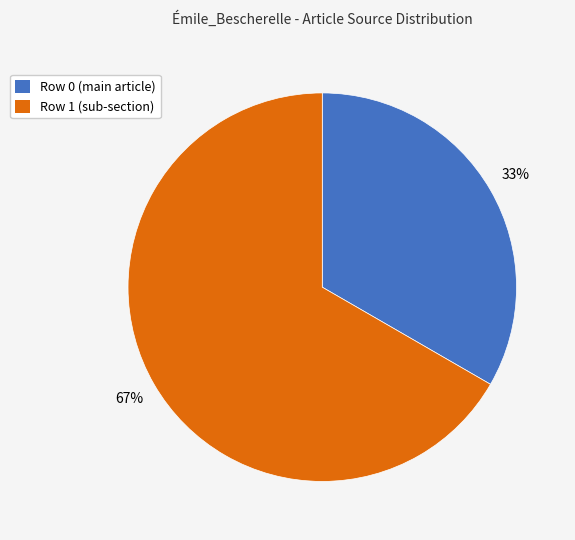

How many slices are in this pie chart?

2